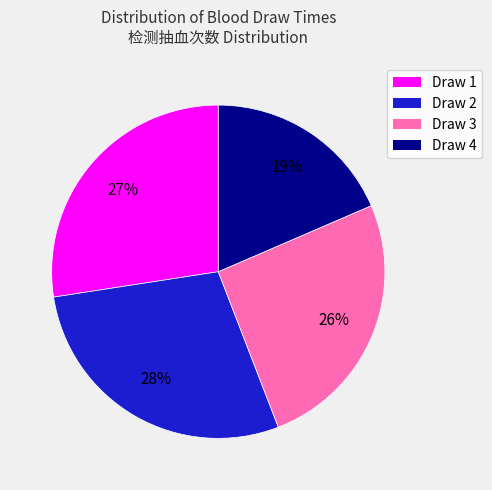

Which slice is the largest?

Draw 2